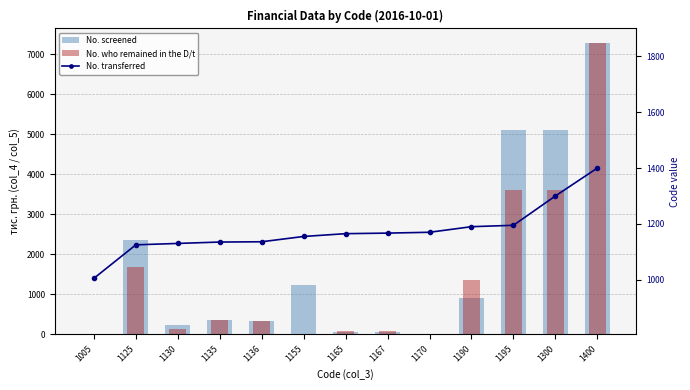

At which label does No. screened reach its minimum?

1005